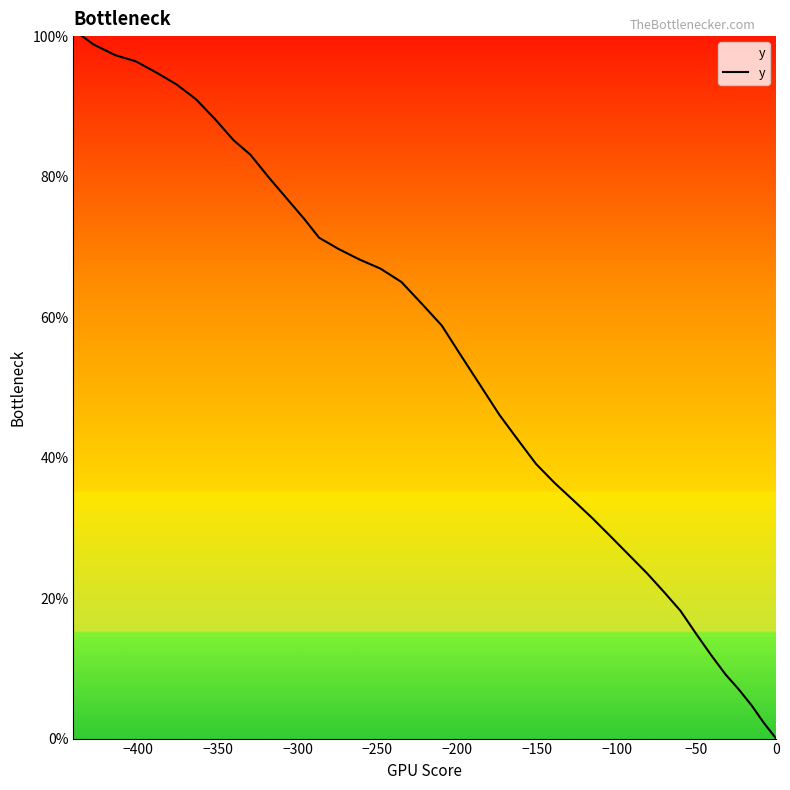

What is the maximum value shown in the chart?

100.9